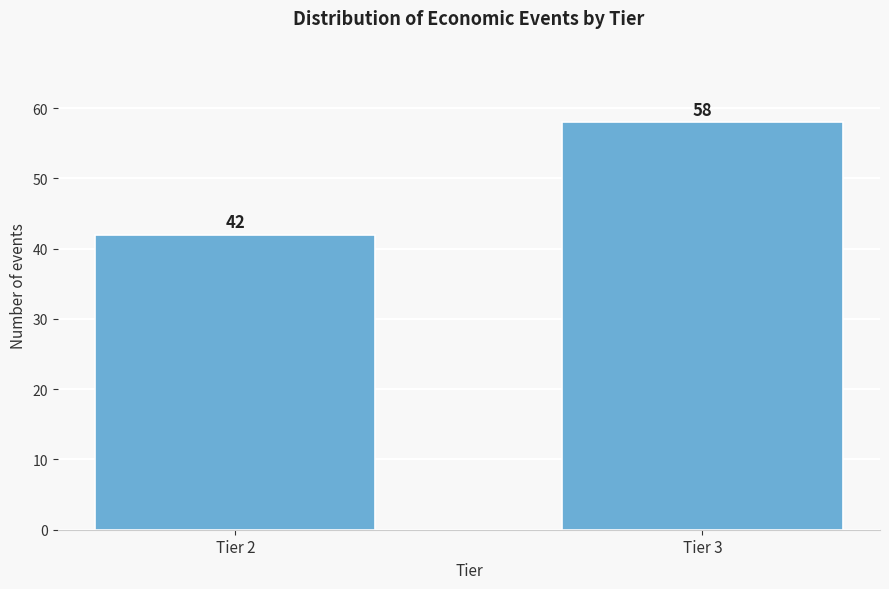

Reading right to left, list all the values displayed in this chart.

58	42